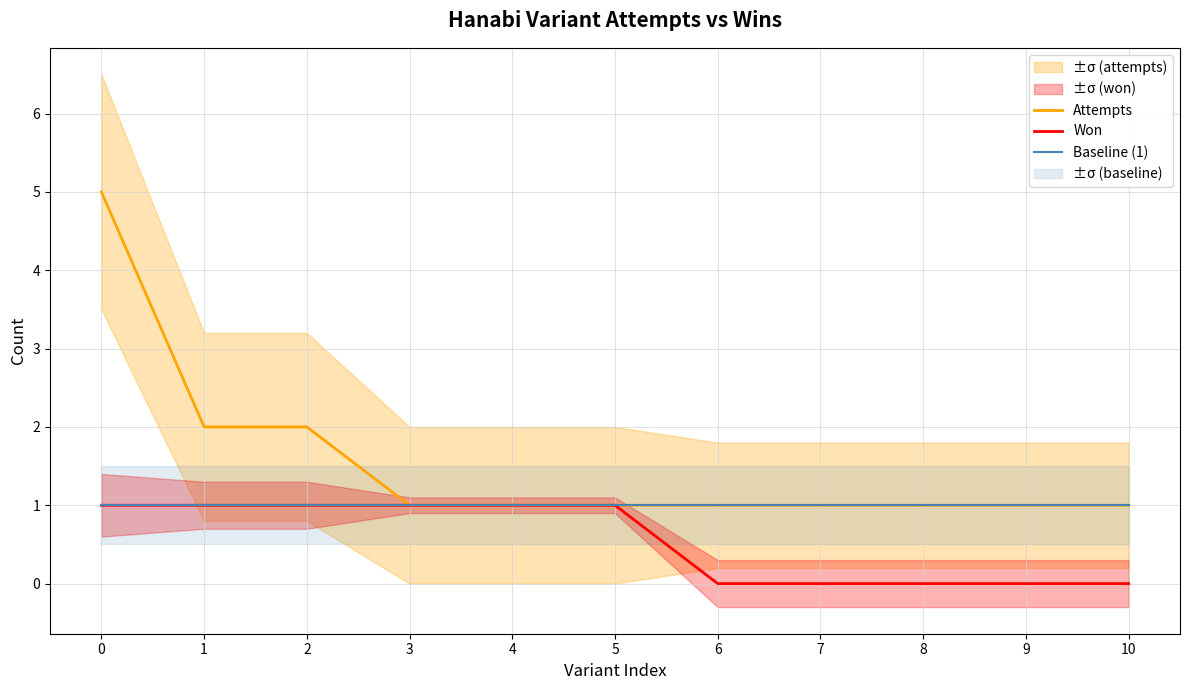

What is the highest value of the Attempts series?

5